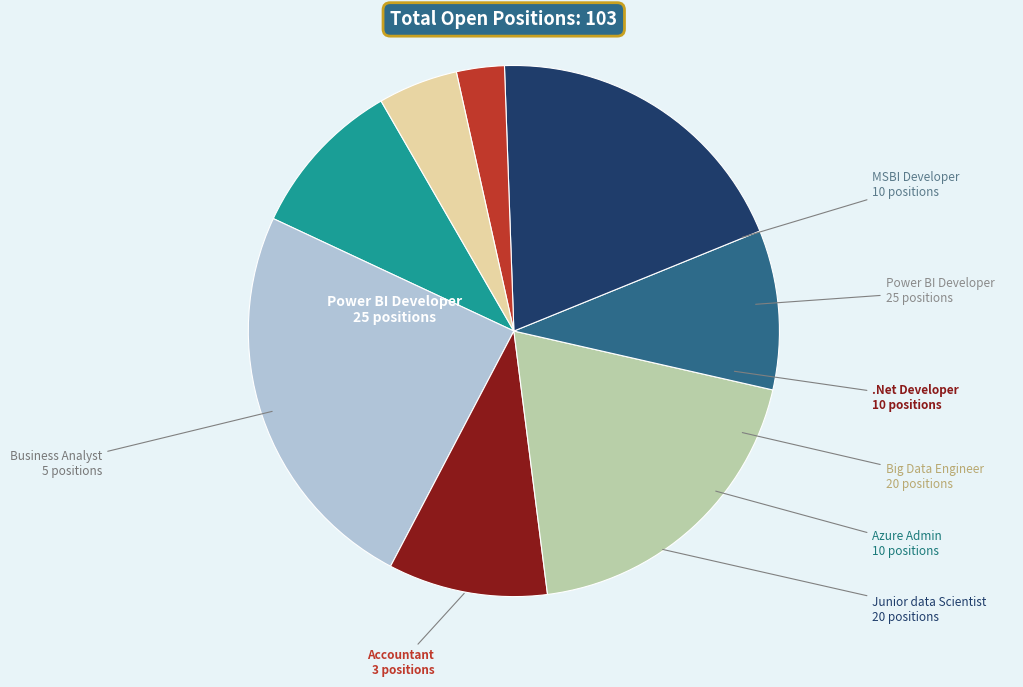

Is there any slice that represents more than half of the pie?

No